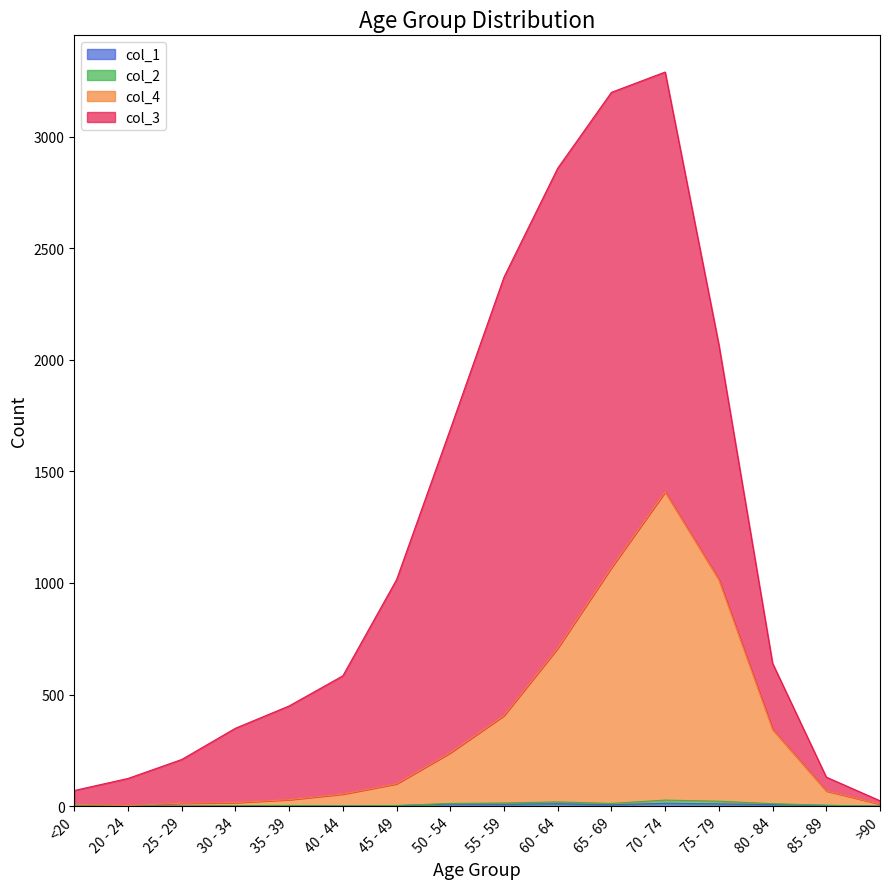

At which label does col_4 first exceed 100?

50 - 54